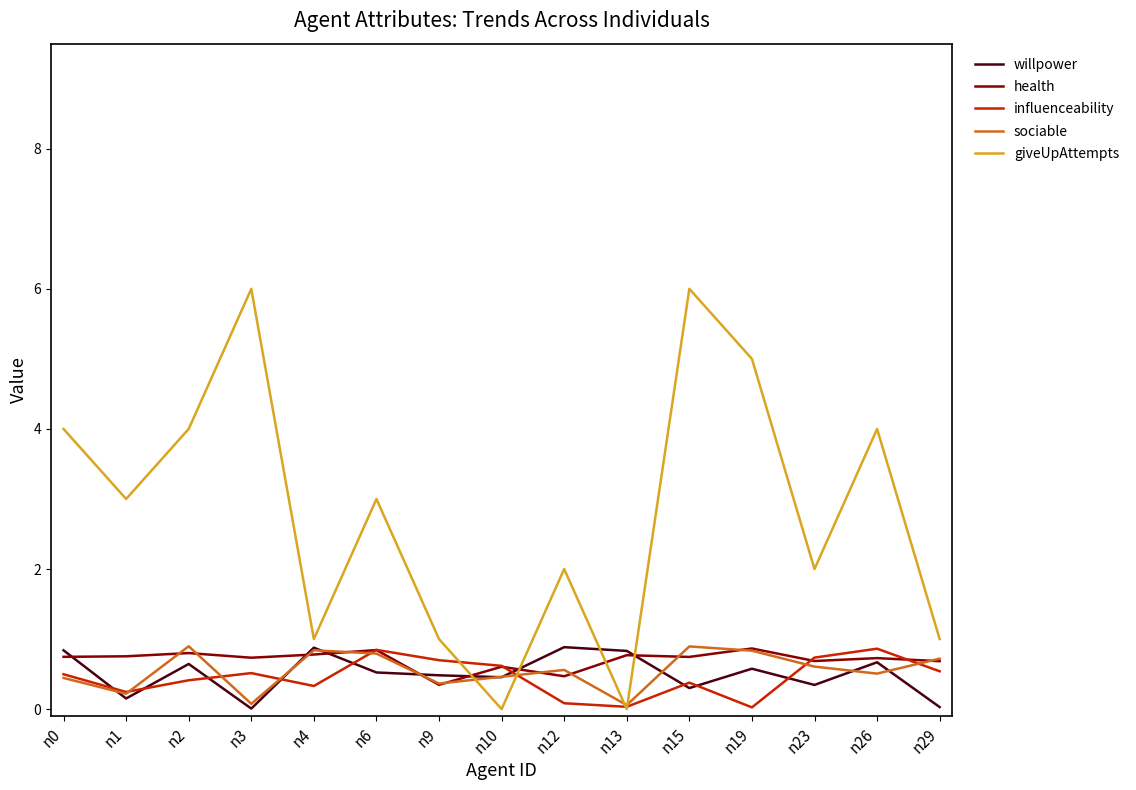

Which series has the largest range (max minus min)?

giveUpAttempts